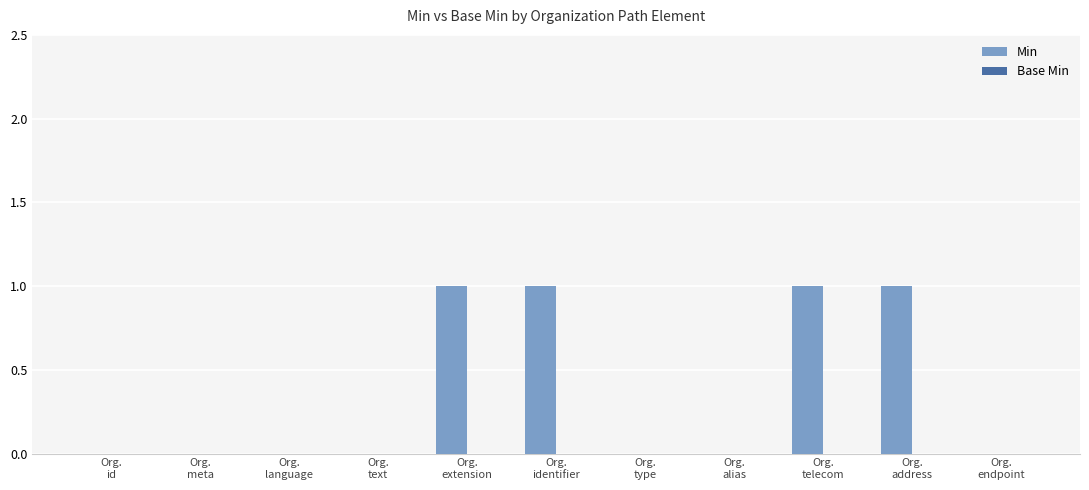

What is the maximum value shown in the chart?

1